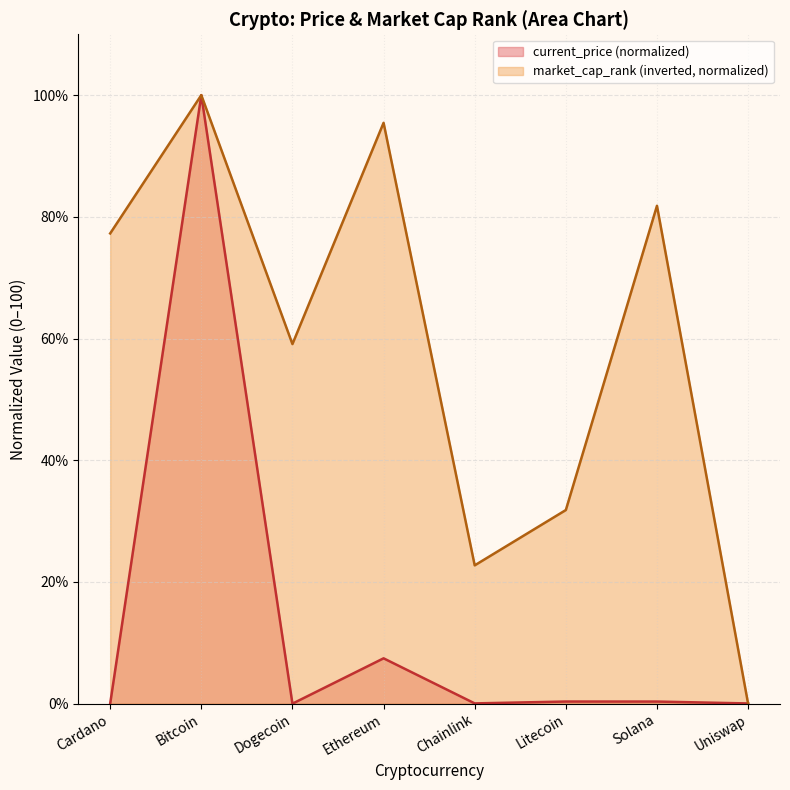

Between Cardano and Chainlink, which is larger?

Chainlink